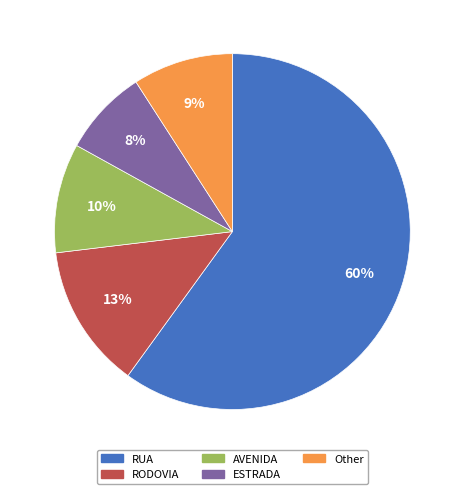

What percentage is the Other slice, to the nearest percent?

9%